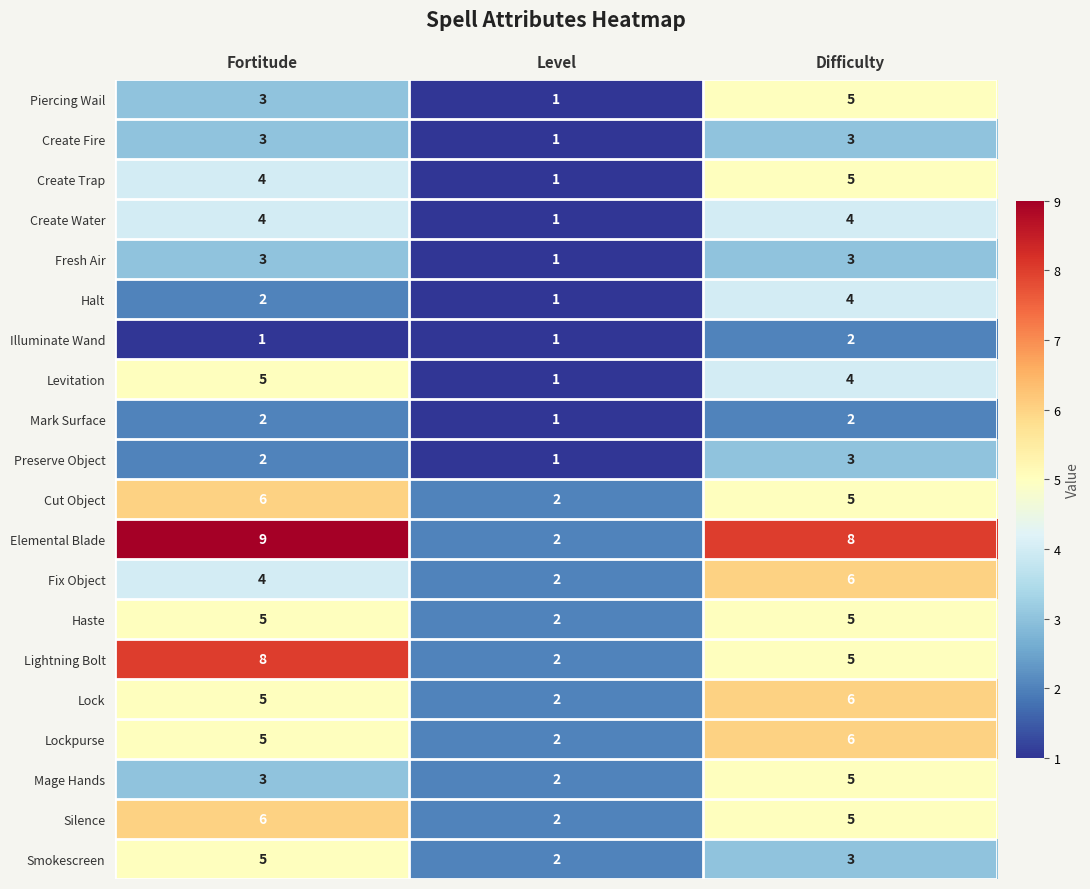

Which series has the largest total across all categories?

Elemental Blade